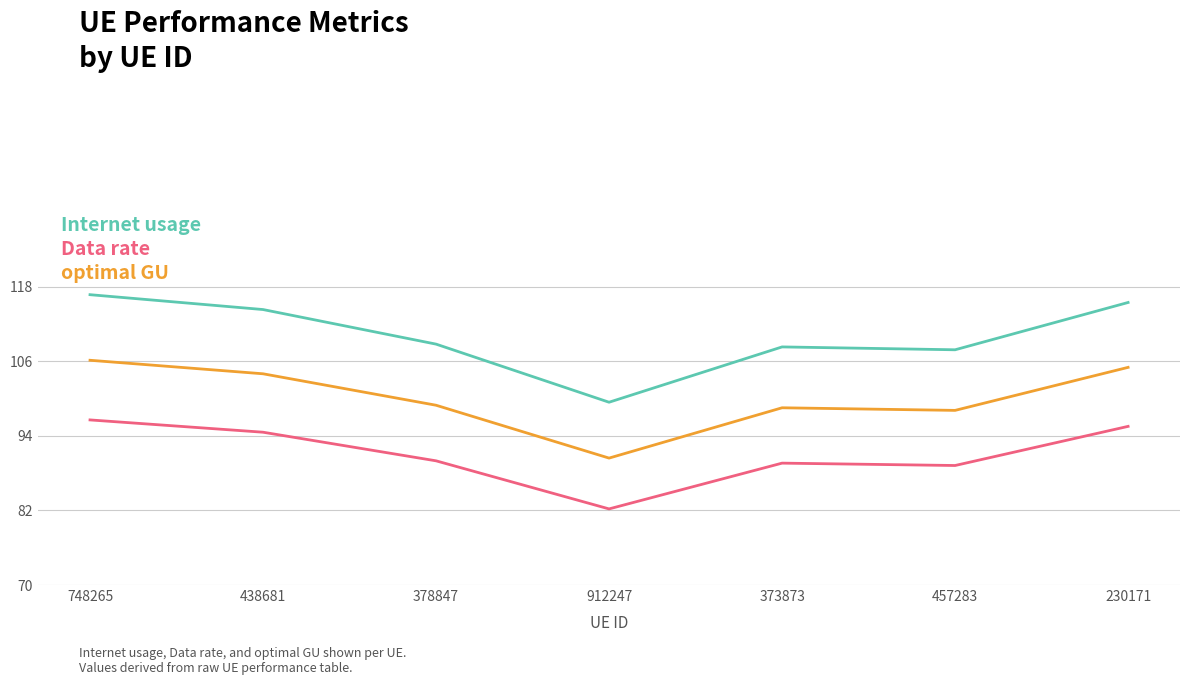

What is the difference between the highest and lowest values at 457283?

18.6